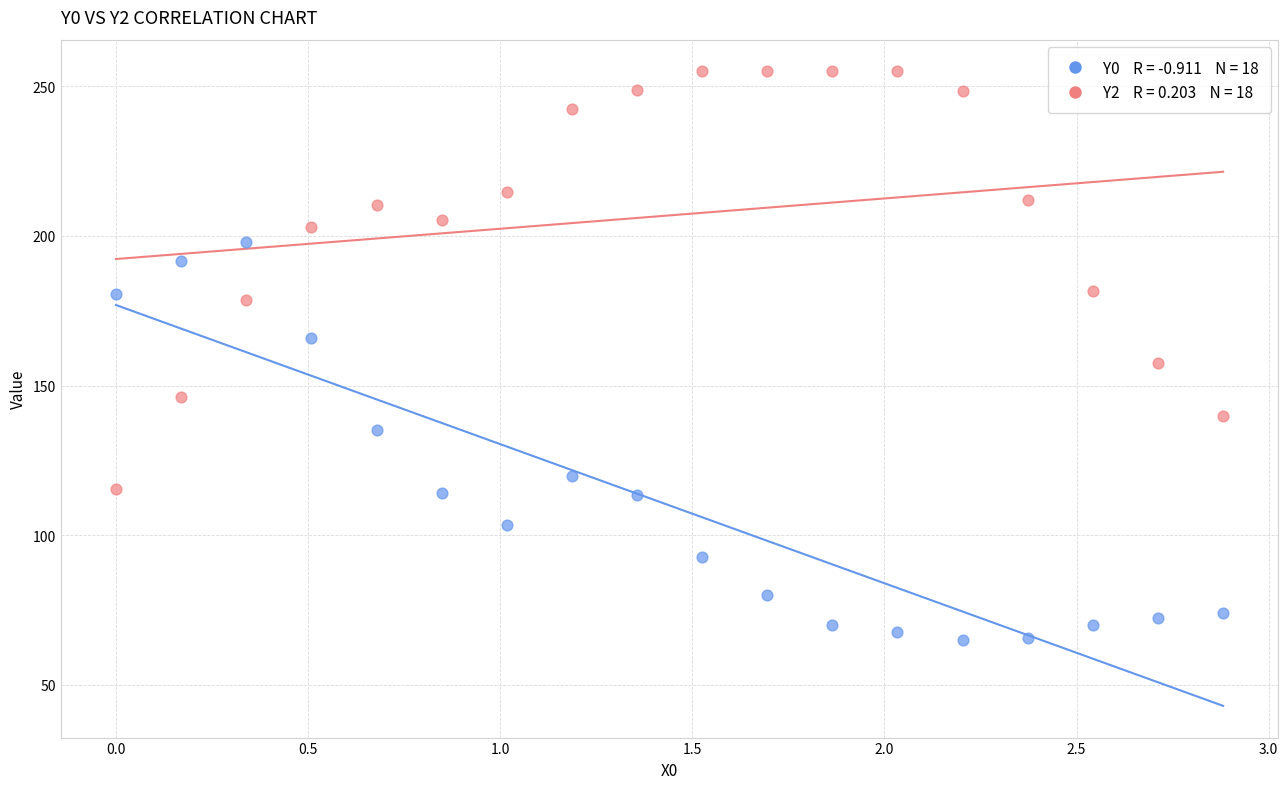

Across all data points, what is the range of X values (max minus min)?

2.9